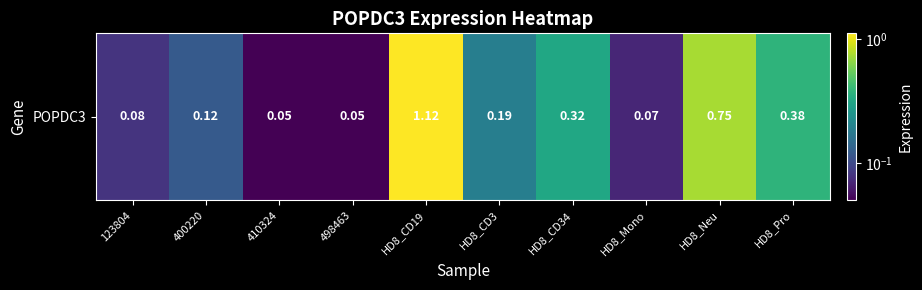

The value at HD8_CD19 is 1.9. True or false?

False